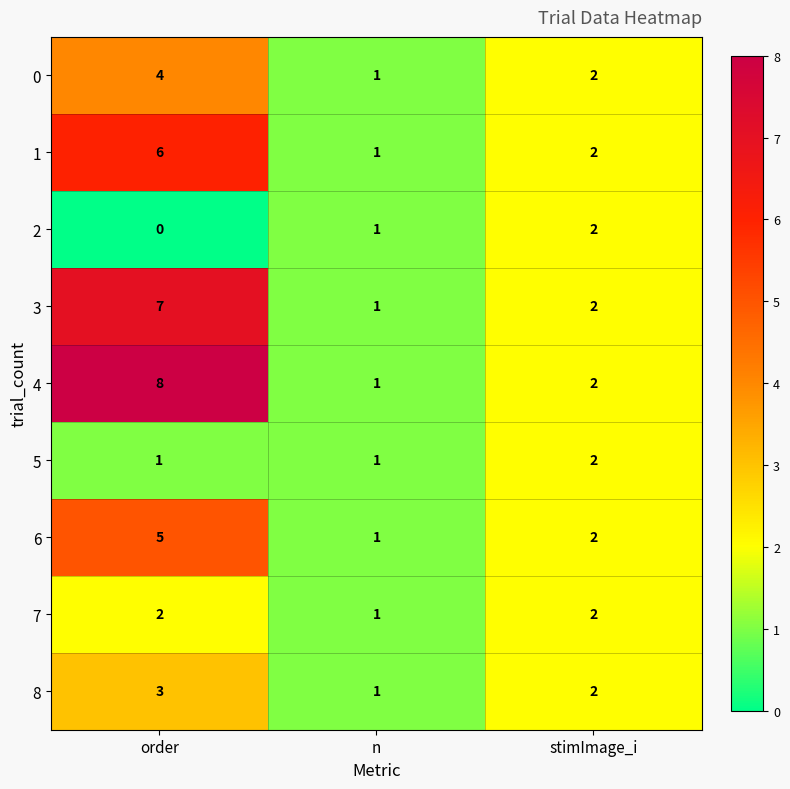

How many distinct data groups are displayed?

9